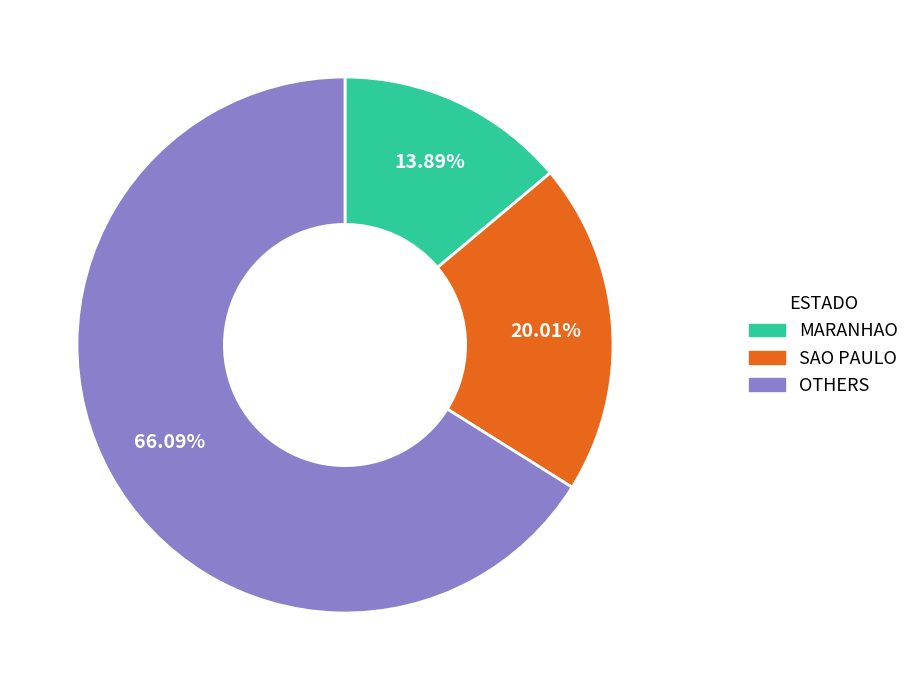

To the nearest percent, what is the difference between the largest and smallest slice percentages?

52%